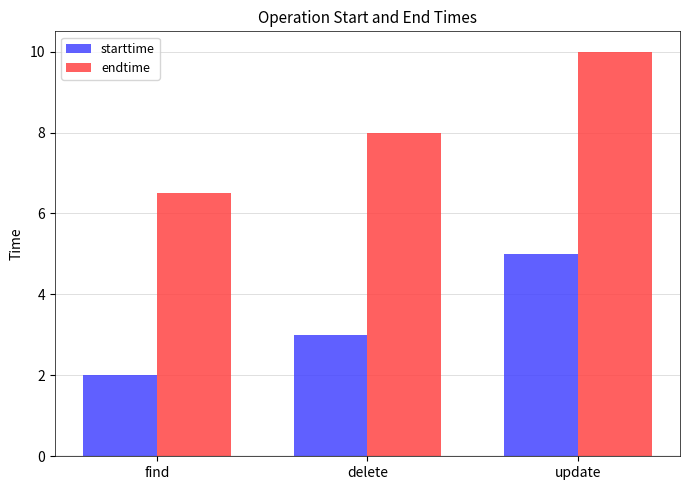

What is the label of the 2nd bar from the right?

delete